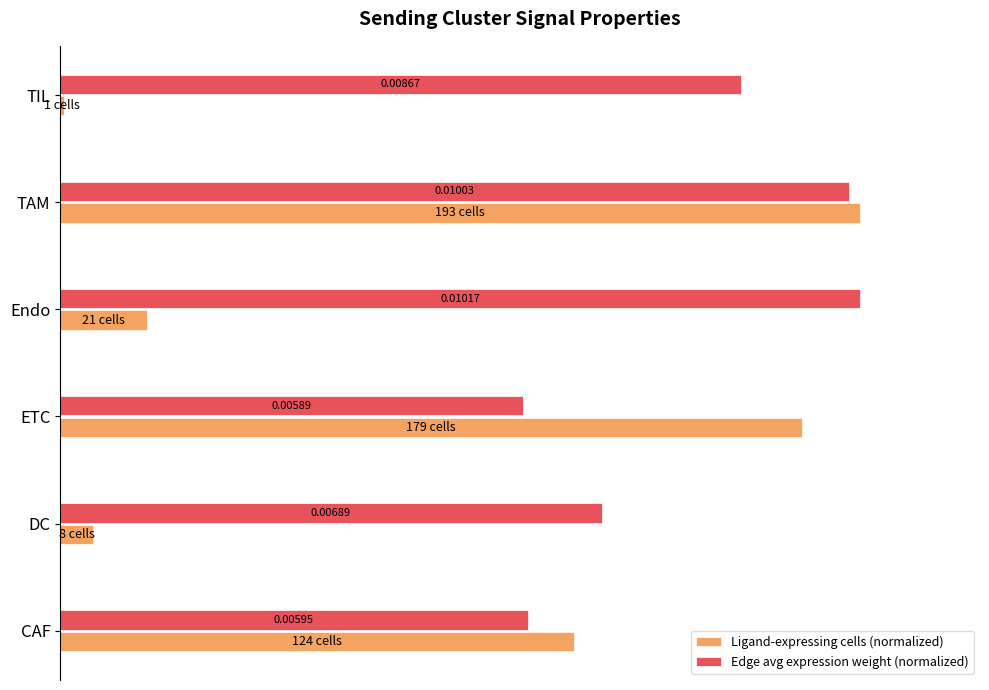

What are all the series names shown in the legend?

Ligand-expressing cells (normalized), Edge avg expression weight (normalized)